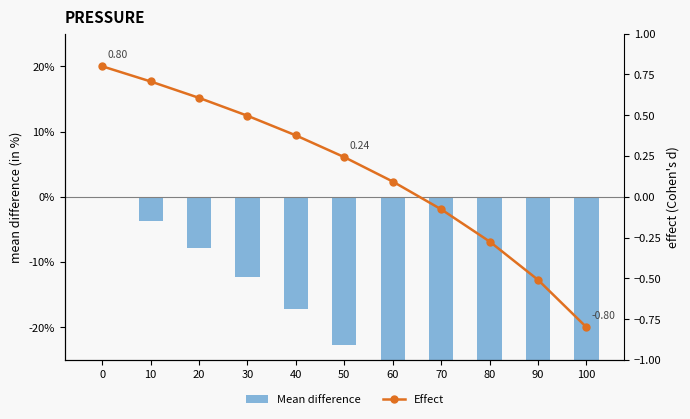

What are all the series names shown in the legend?

Mean difference, Effect